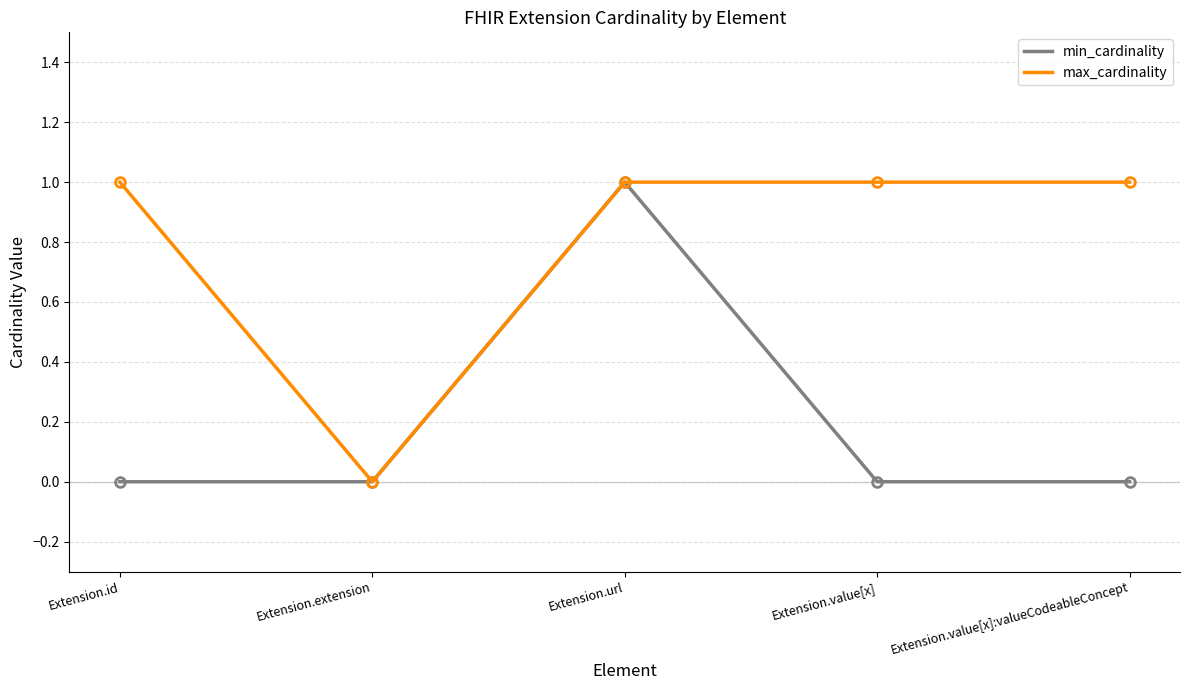

Is it true that max_cardinality equals 0 at Extension.url?

False